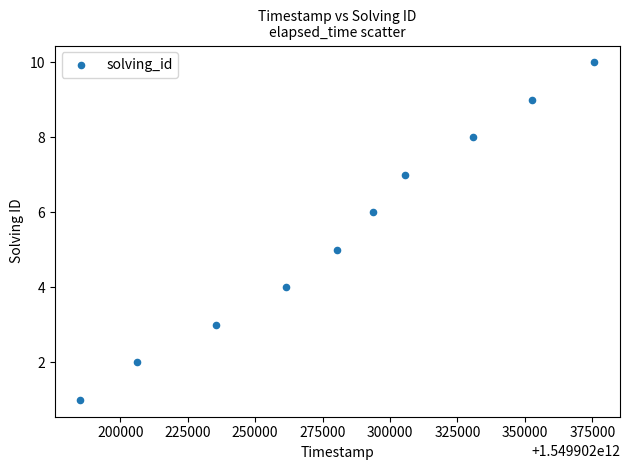

What is the average X value?

1549902282733